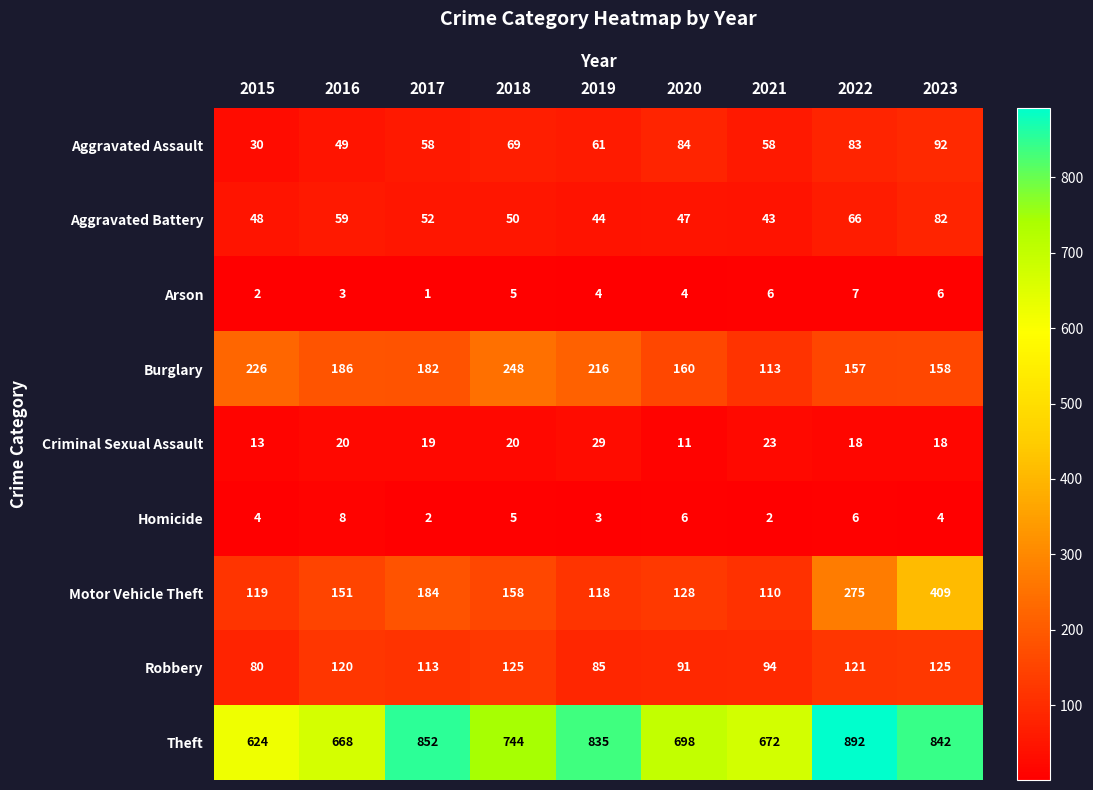

Which series has the largest total across all categories?

Theft